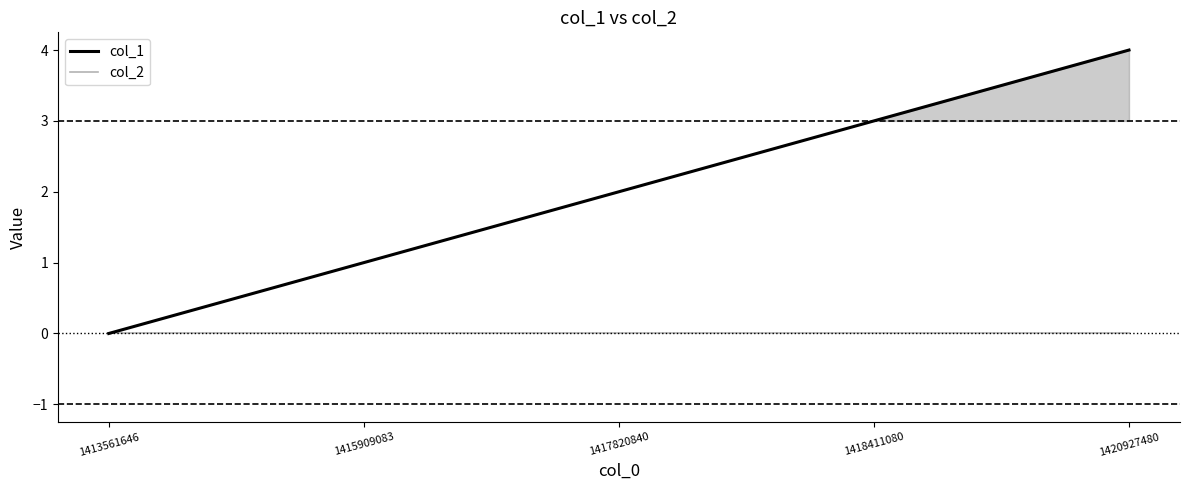

Is the value of col_1 at 1418411080 greater than the value of col_2 at 1417820840?

Yes